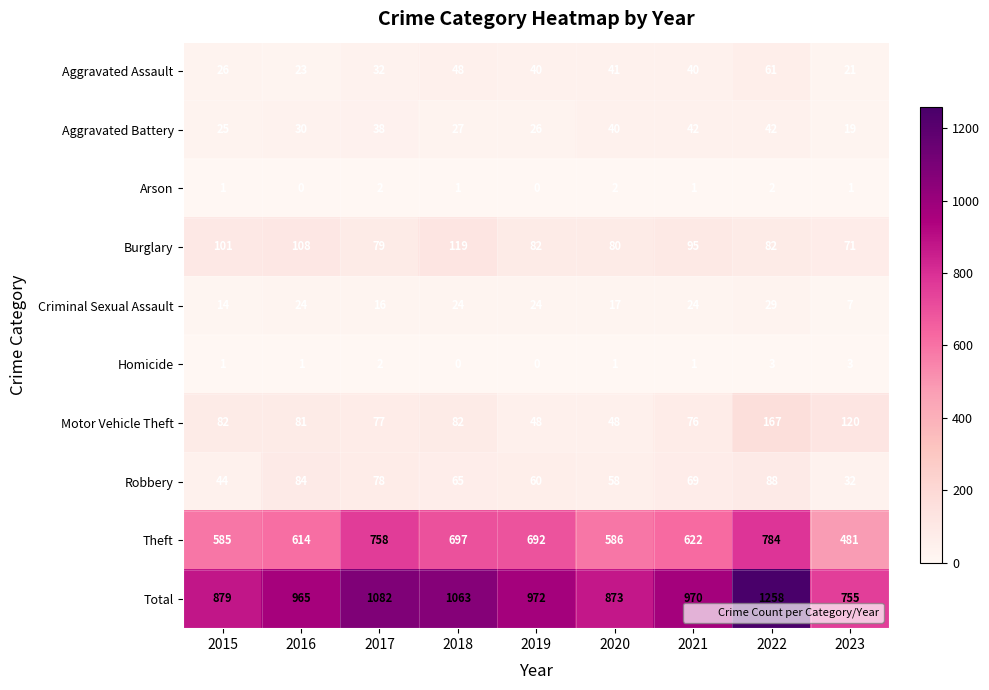

What is the average value of the Burglary series?

91